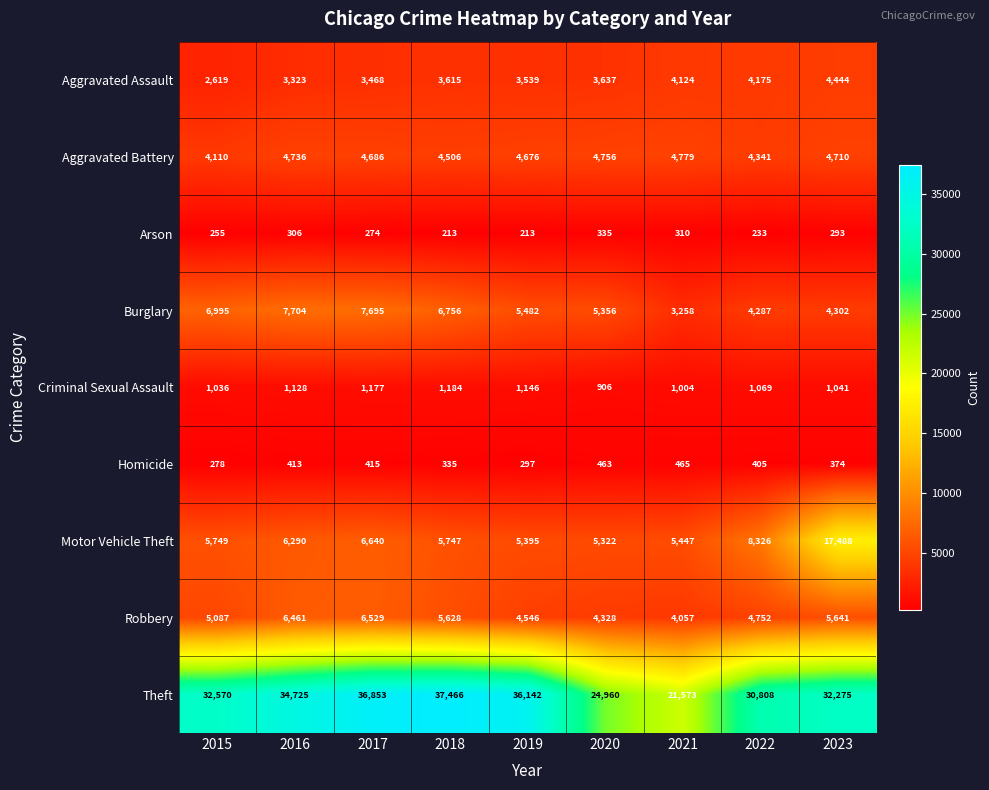

Which category has the highest value in the Arson series?

2020